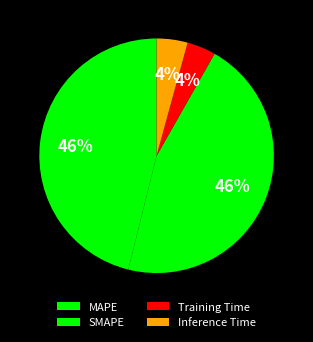

How many slices are in this pie chart?

4